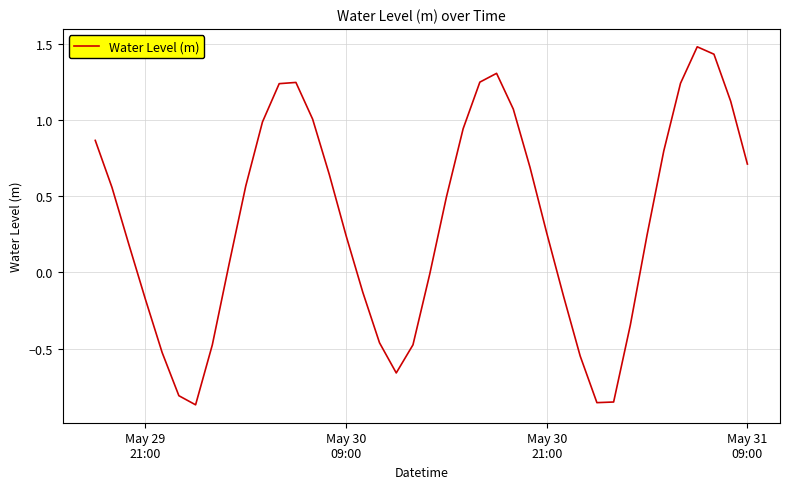

What is the greatest value displayed?

1.5